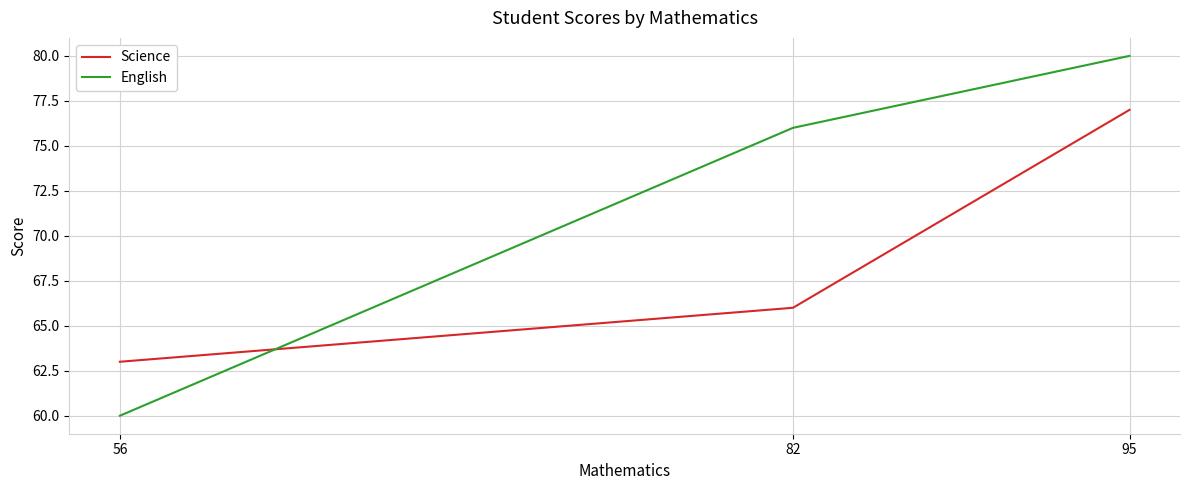

Which category has the lowest value in the English series?

56